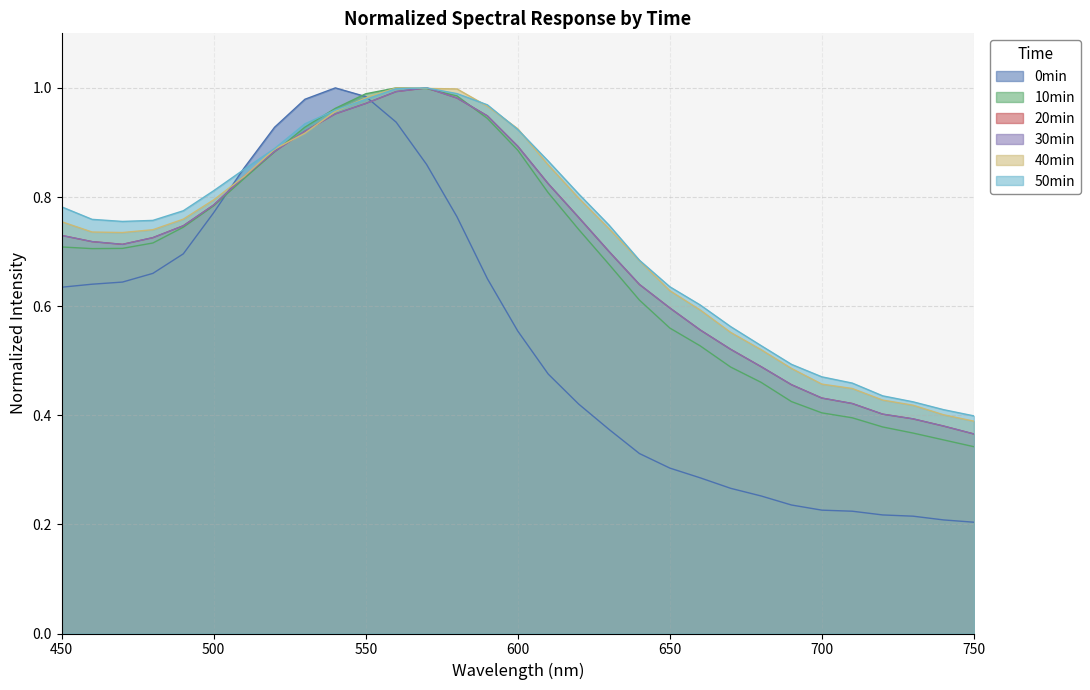

Reading left to right, extract all data points from this chart.

0min: 450=0.6	460=0.6	470=0.6	480=0.7	490=0.7	500=0.8	510=0.9	520=0.9	530=1.0	540=1.0	550=1.0	560=0.9	570=0.9	580=0.8	590=0.7	600=0.6	610=0.5	620=0.4	630=0.4	640=0.3	650=0.3	660=0.3	670=0.3	680=0.3	690=0.2	700=0.2	710=0.2	720=0.2	730=0.2	740=0.2	750=0.2
10min: 450=0.7	460=0.7	470=0.7	480=0.7	490=0.7	500=0.8	510=0.8	520=0.9	530=0.9	540=1.0	550=1.0	560=1.0	570=1.0	580=1.0	590=0.9	600=0.9	610=0.8	620=0.7	630=0.7	640=0.6	650=0.6	660=0.5	670=0.5	680=0.5	690=0.4	700=0.4	710=0.4	720=0.4	730=0.4	740=0.4	750=0.3
20min: 450=0.7	460=0.7	470=0.7	480=0.7	490=0.7	500=0.8	510=0.8	520=0.9	530=0.9	540=1.0	550=1.0	560=1.0	570=1.0	580=1.0	590=0.9	600=0.9	610=0.8	620=0.8	630=0.7	640=0.6	650=0.6	660=0.6	670=0.5	680=0.5	690=0.5	700=0.4	710=0.4	720=0.4	730=0.4	740=0.4	750=0.4
30min: 450=0.7	460=0.7	470=0.7	480=0.7	490=0.7	500=0.8	510=0.8	520=0.9	530=0.9	540=1.0	550=1.0	560=1.0	570=1.0	580=1.0	590=0.9	600=0.9	610=0.8	620=0.8	630=0.7	640=0.6	650=0.6	660=0.6	670=0.5	680=0.5	690=0.5	700=0.4	710=0.4	720=0.4	730=0.4	740=0.4	750=0.4
40min: 450=0.8	460=0.7	470=0.7	480=0.7	490=0.8	500=0.8	510=0.8	520=0.9	530=0.9	540=1.0	550=1.0	560=1.0	570=1.0	580=1.0	590=1.0	600=0.9	610=0.9	620=0.8	630=0.7	640=0.7	650=0.6	660=0.6	670=0.6	680=0.5	690=0.5	700=0.5	710=0.4	720=0.4	730=0.4	740=0.4	750=0.4
50min: 450=0.8	460=0.8	470=0.8	480=0.8	490=0.8	500=0.8	510=0.9	520=0.9	530=0.9	540=1.0	550=1.0	560=1.0	570=1.0	580=1.0	590=1.0	600=0.9	610=0.9	620=0.8	630=0.7	640=0.7	650=0.6	660=0.6	670=0.6	680=0.5	690=0.5	700=0.5	710=0.5	720=0.4	730=0.4	740=0.4	750=0.4